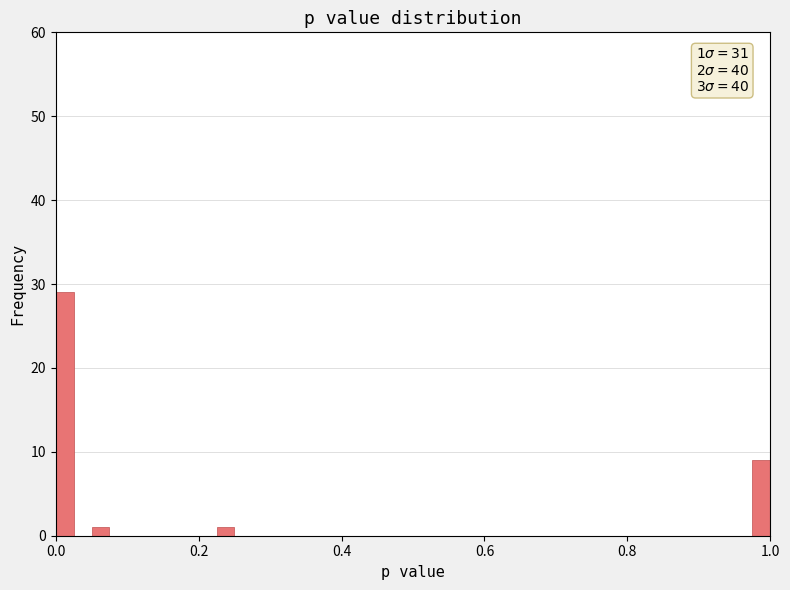

Read against the x-axis, roughly where is the centre of the tallest bar?

0.02